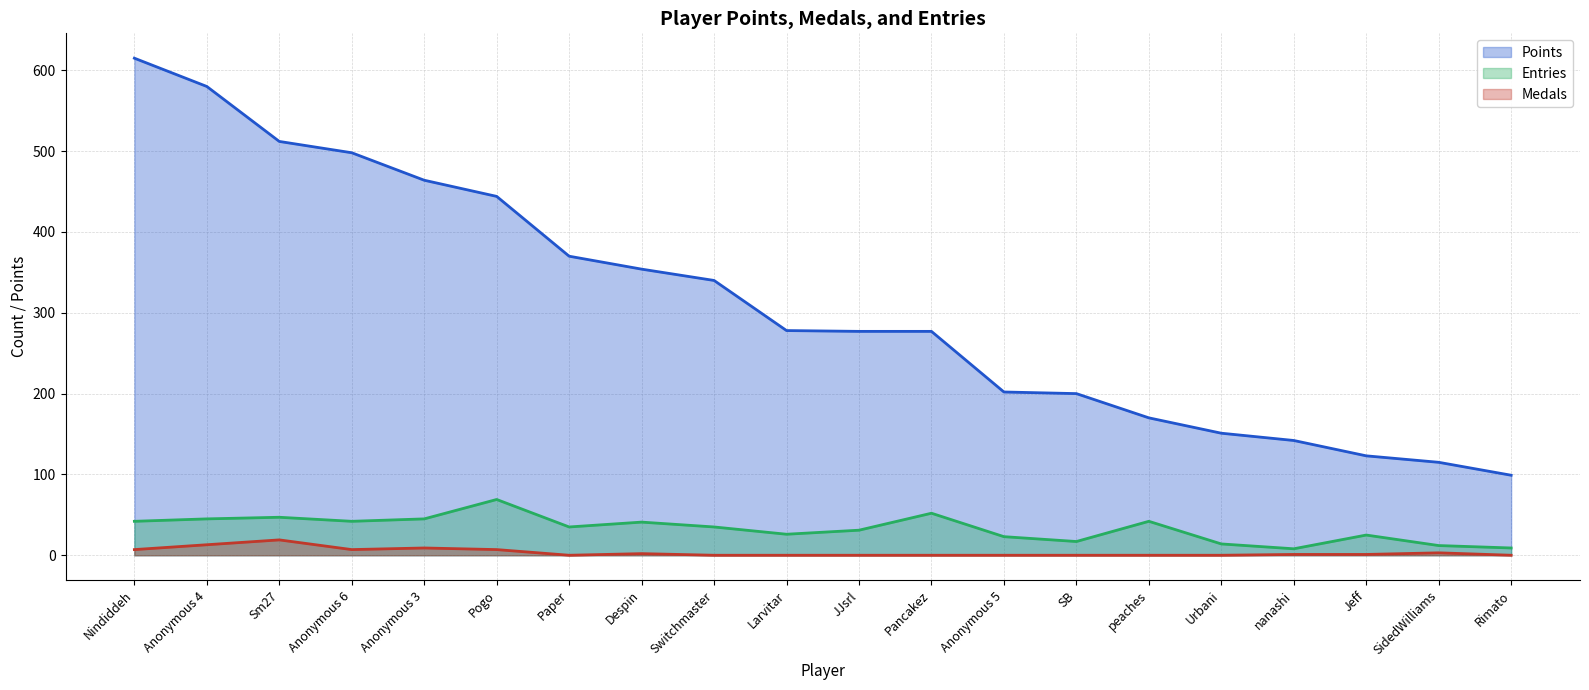

True or false: Points and Entries intersect in this chart.

False